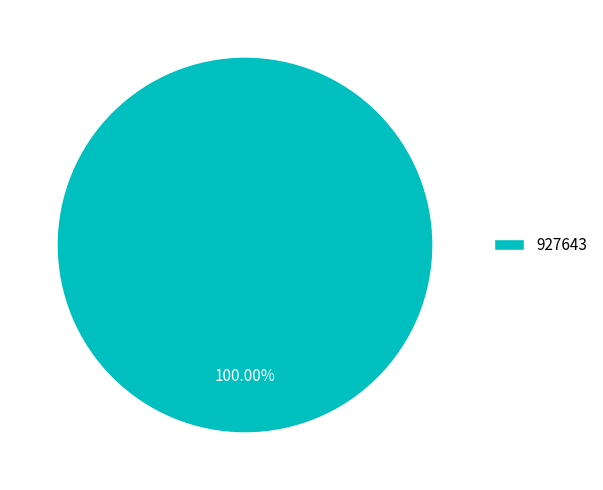

How many slices are in this pie chart?

1